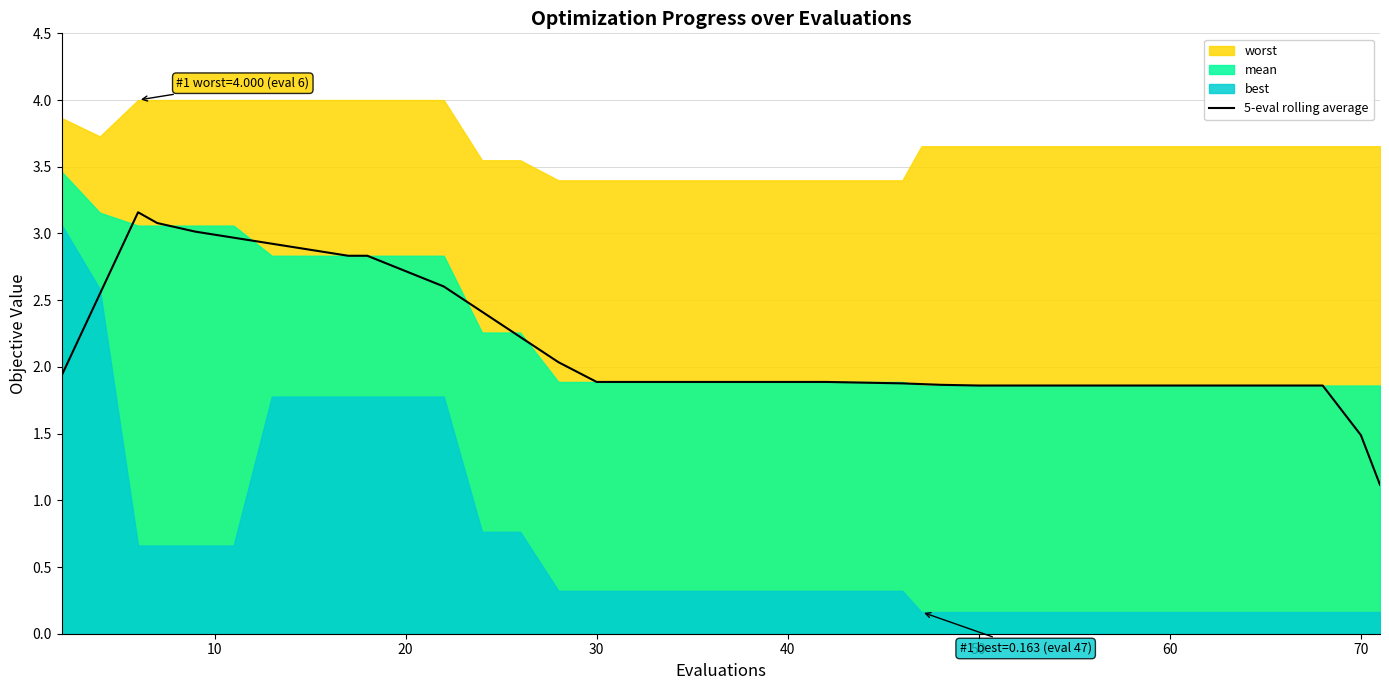

The value of 5-eval rolling average at 40 is 0.8. True or false?

False